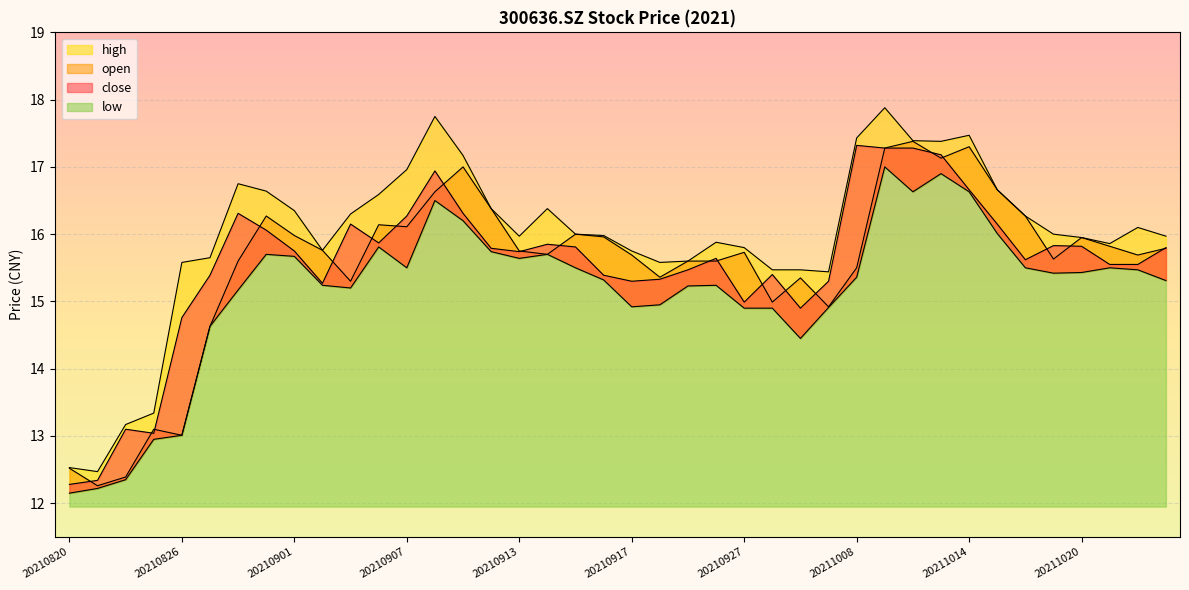

What is the difference between the second highest and minimum values in the high series?

5.3